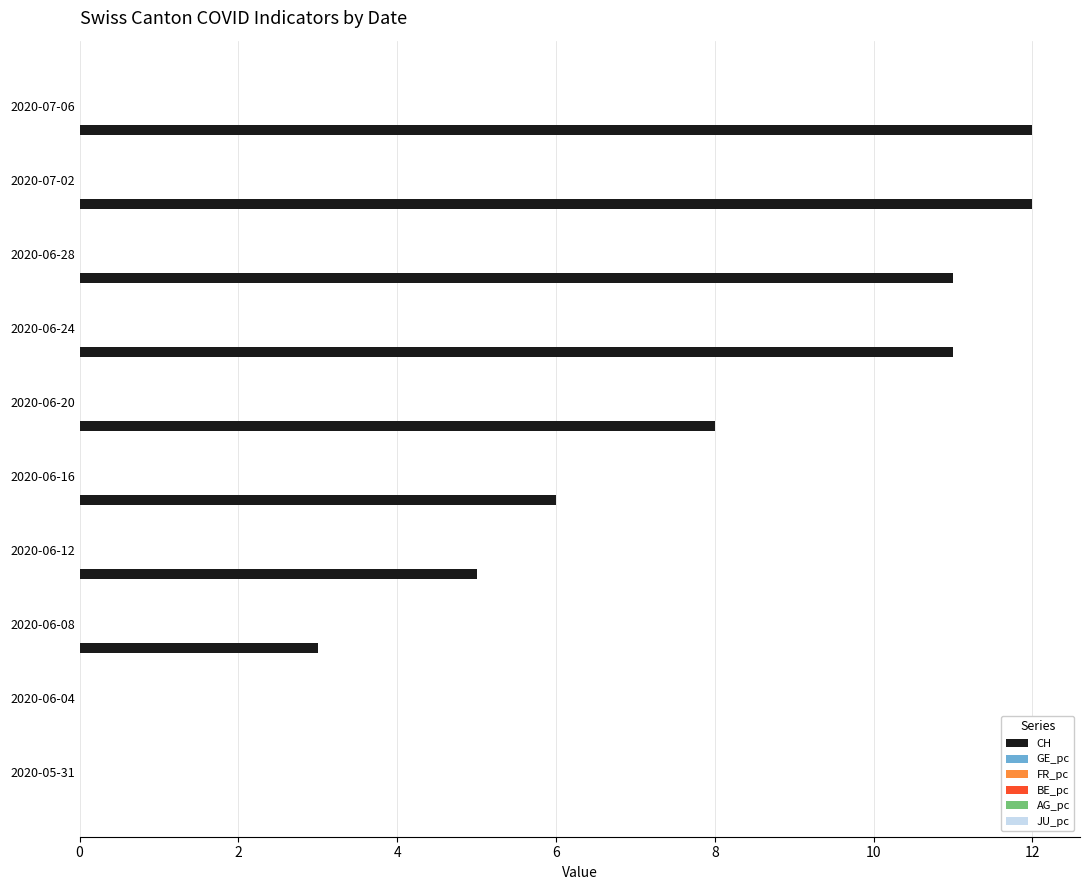

Does the chart contain stacked bars?

No